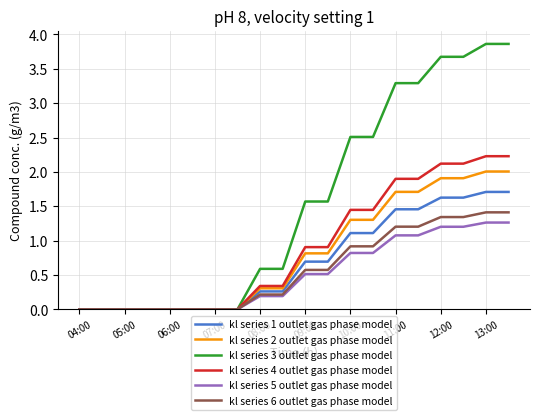

Which series has the largest range (max minus min)?

kl series 3 outlet gas phase model